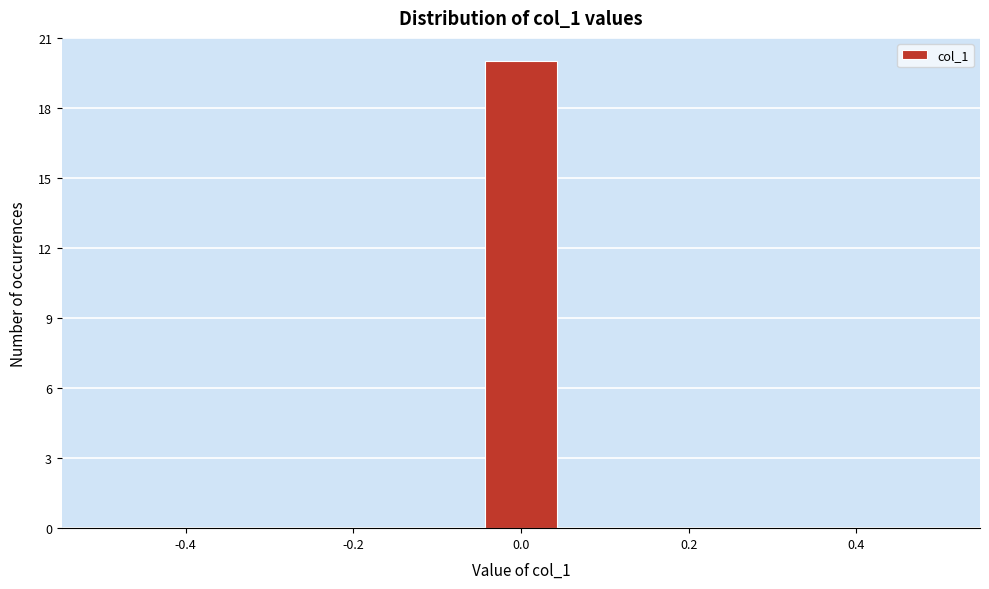

Reading left to right, list every bar in this chart as the range it spans on the x-axis followed by its height. Neither the bar edges nor the heights are printed on the chart, so give them approximately, as read against the axes.

-0.50 to -0.40: 0
-0.40 to -0.32: 0
-0.32 to -0.22: 0
-0.22 to -0.14: 0
-0.14 to -0.04: 0
-0.04 to 0.04: 20
0.04 to 0.14: 0
0.14 to 0.22: 0
0.22 to 0.32: 0
0.32 to 0.40: 0
0.40 to 0.50: 0